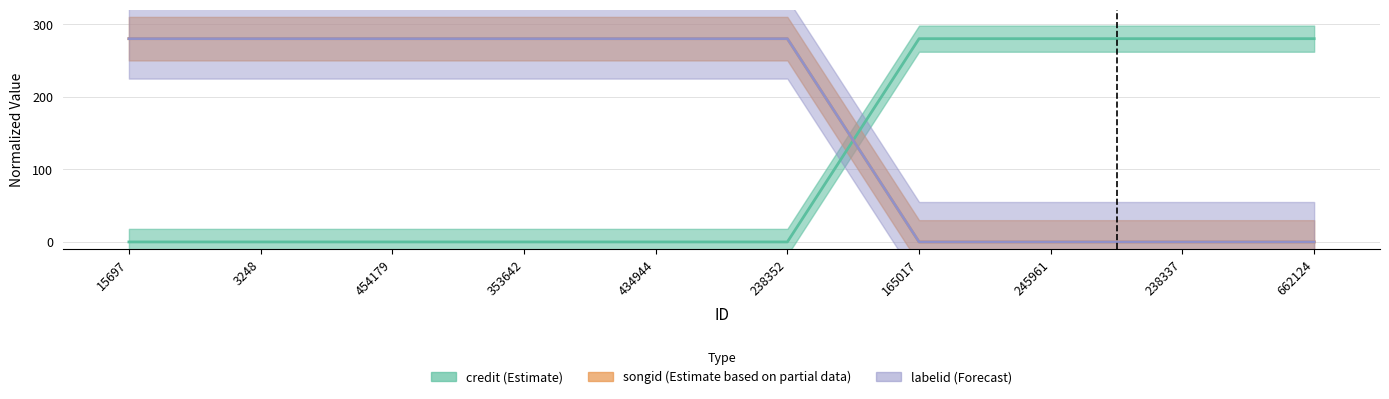

Reading left to right, list all the values displayed in this chart.

credit: 15697=0	3248=0	454179=0	353642=0	434944=0	238352=0	165017=280	245961=280	238337=280	662124=280
songid: 15697=280	3248=280	454179=280	353642=280	434944=280	238352=280	165017=0	245961=0	238337=0	662124=0
labelid: 15697=280	3248=280	454179=280	353642=280	434944=280	238352=280	165017=0	245961=0	238337=0	662124=0